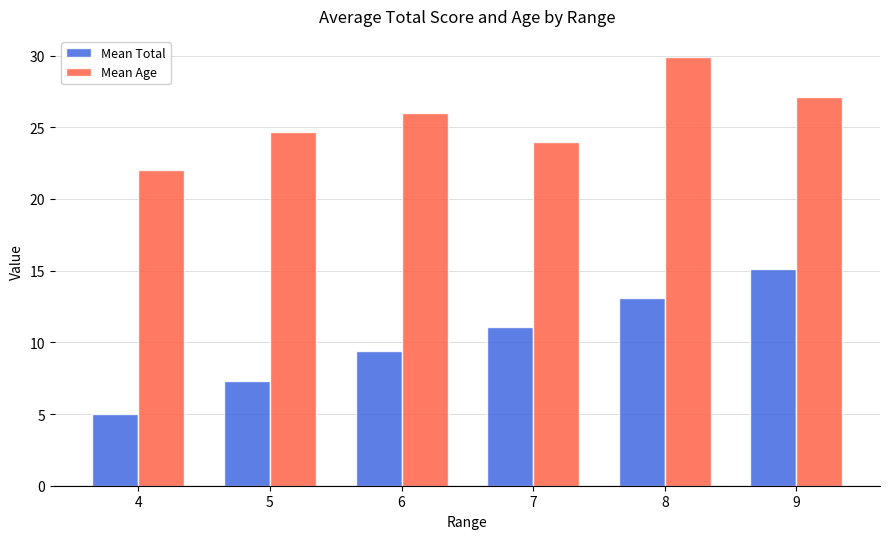

Reading left to right, extract all data points from this chart.

Mean Total: 5.0	7.3	9.4	11.1	13.1	15.1
Mean Age: 22.0	24.7	26.0	24.0	29.9	27.1